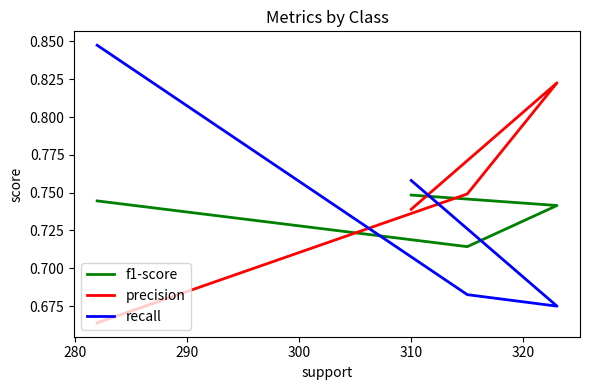

Is it true that precision equals 1.1 at 300?

False